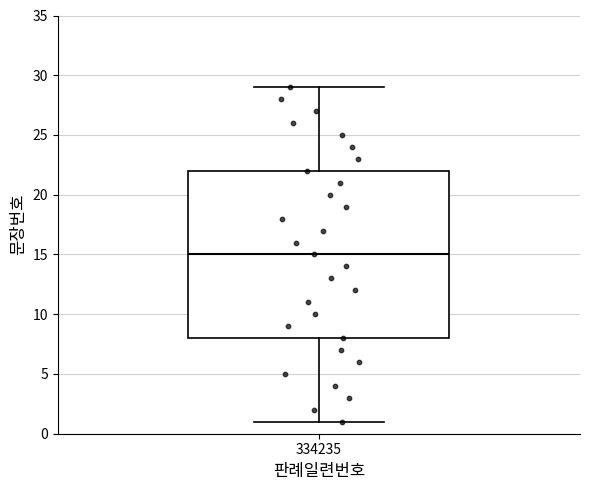

Where does the upper whisker of the box at x = 334235 end on the y-axis? The values are not printed on the chart, so give them approximately, as read against the axis.

29